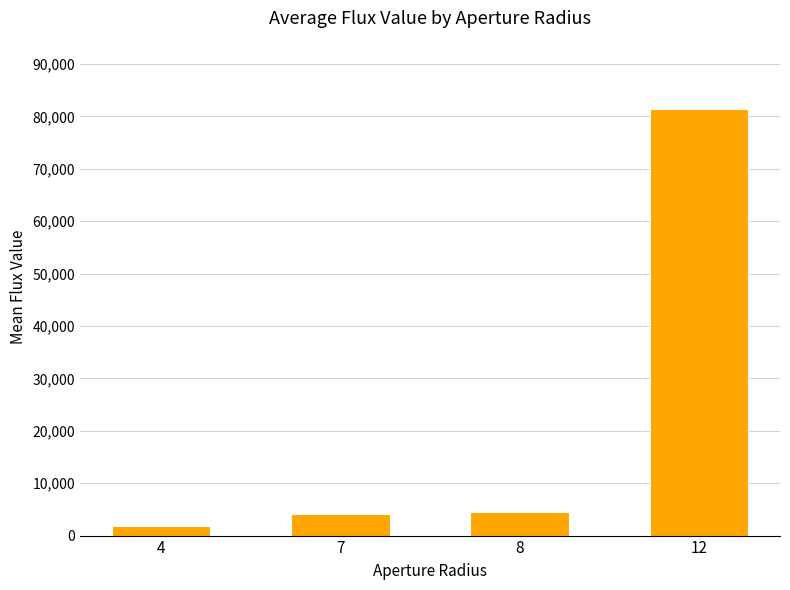

Does the chart contain any negative values?

No